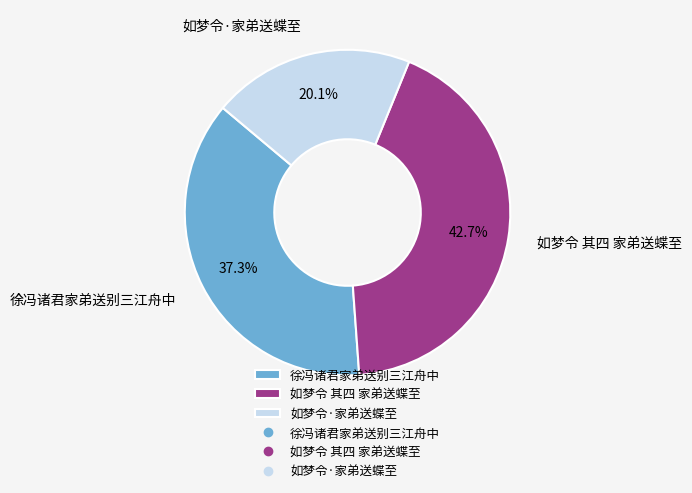

To the nearest percent, what is the combined percentage of 如梦令·家弟送蝶至 and 徐冯诸君家弟送别三江舟中?

57%